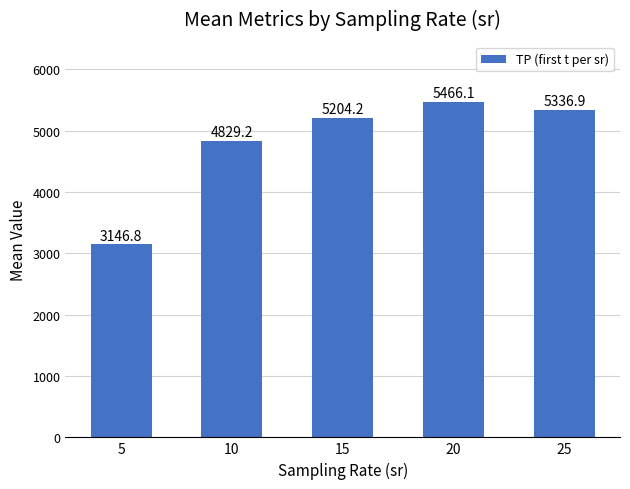

Where is the data nearest to the value 4306?

10